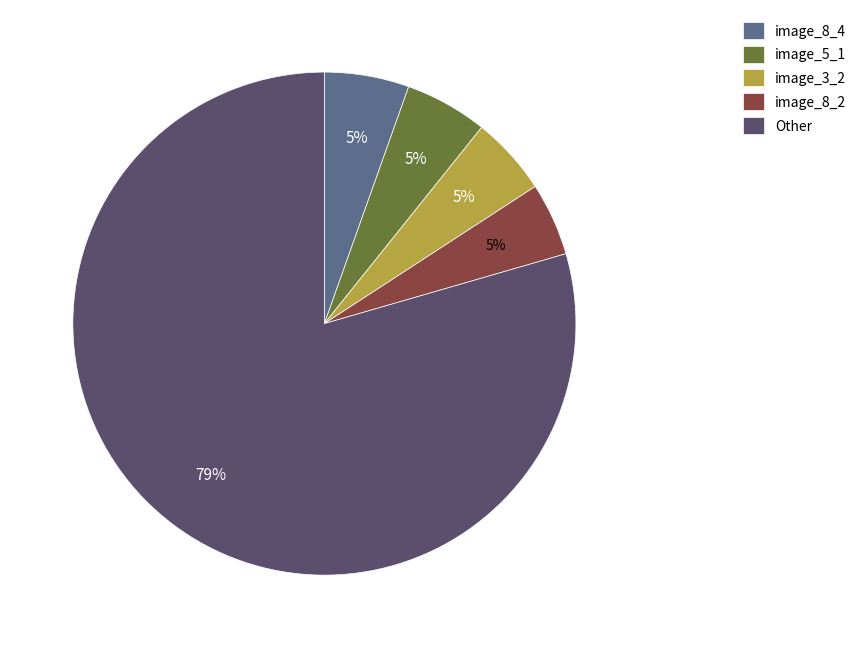

How many segments does this pie chart have?

5